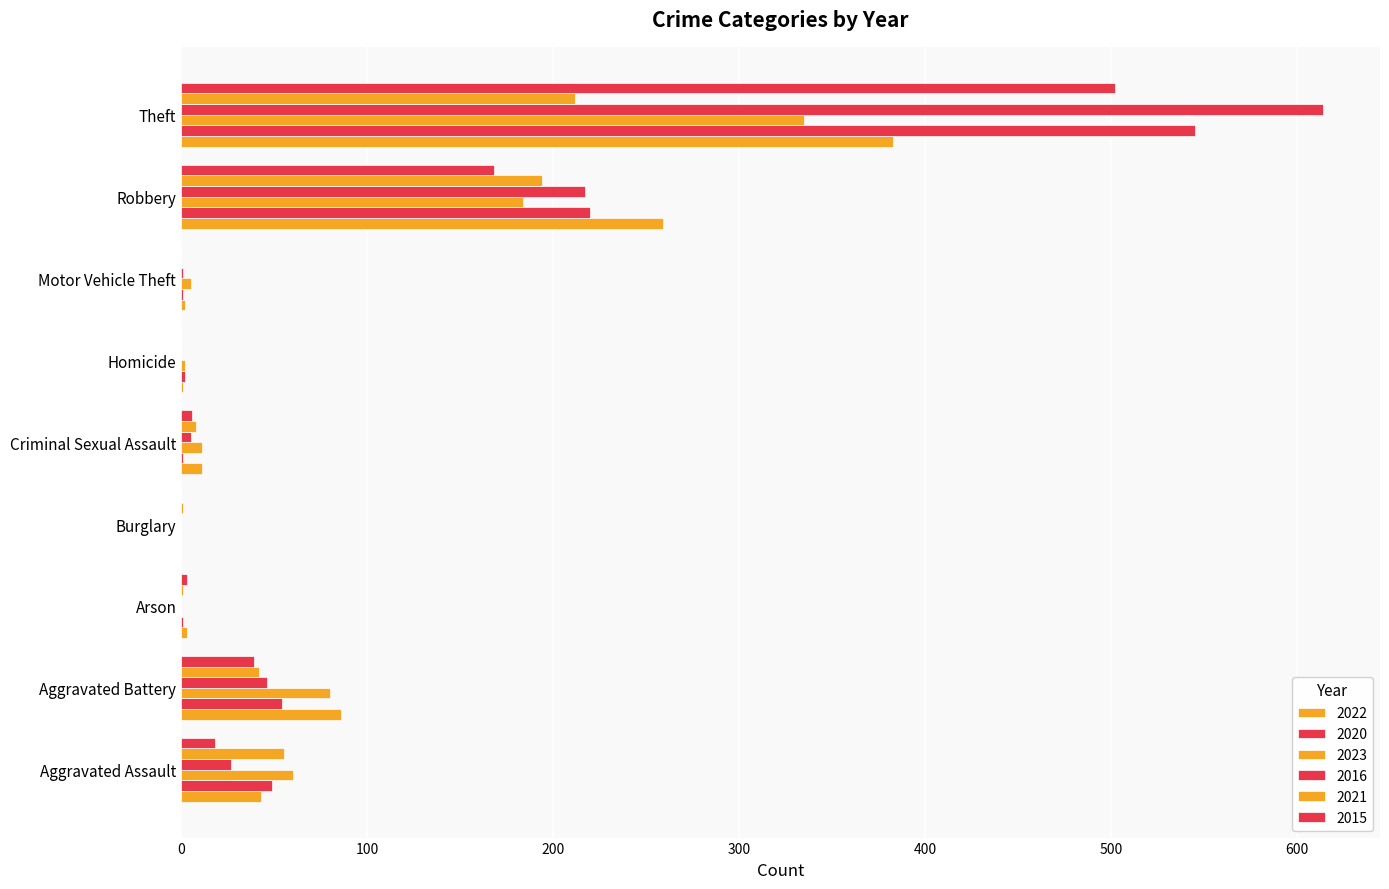

Rank the series by their maximum value, from lowest to highest.

2021, 2023, 2022, 2015, 2020, 2016